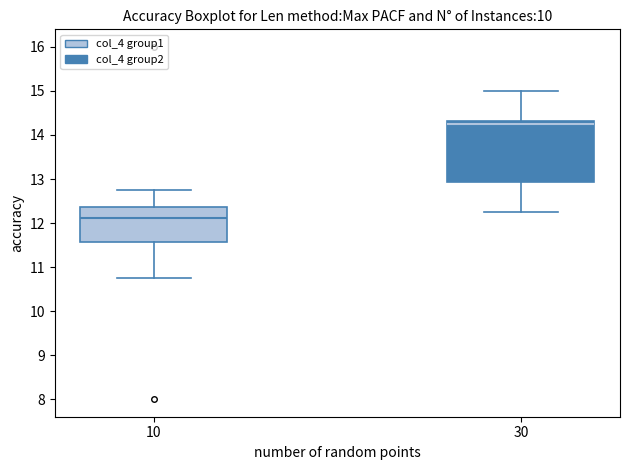

Reading left to right, read every box against the y-axis: the position of its median line, the range the box covers, and the ends of its whiskers. The values are not printed on the chart, so give them approximately, as read against the axis.

10: median 12.1, box 11.6 to 12.4, whiskers 10.8 to 12.8
30: median 14.3 (just below the box's upper edge), box 12.9 to 14.3, whiskers 12.3 to 15.0